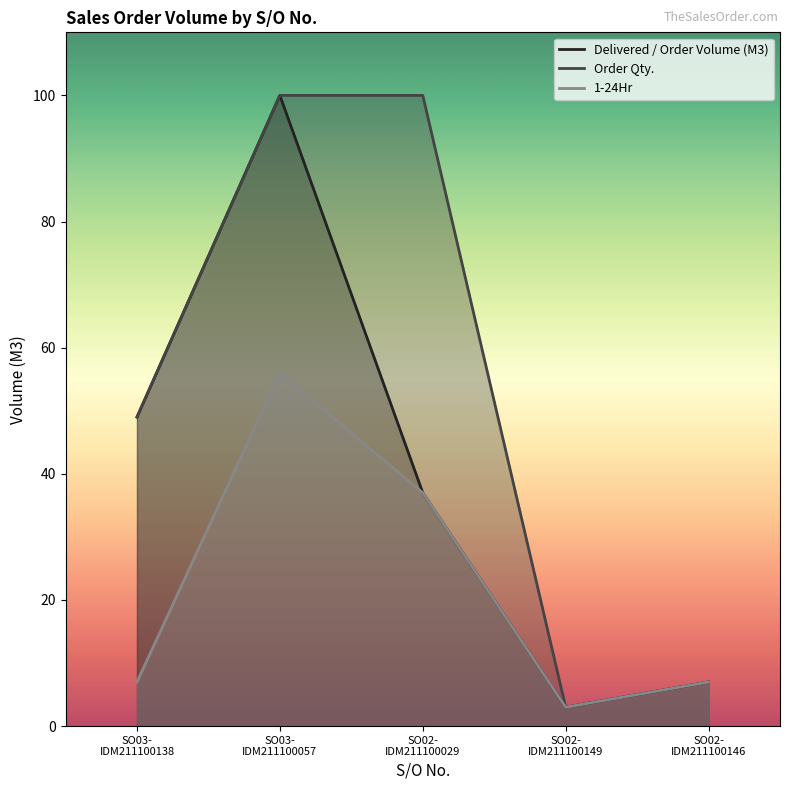

What is the sum of all 1-24Hr values?

110